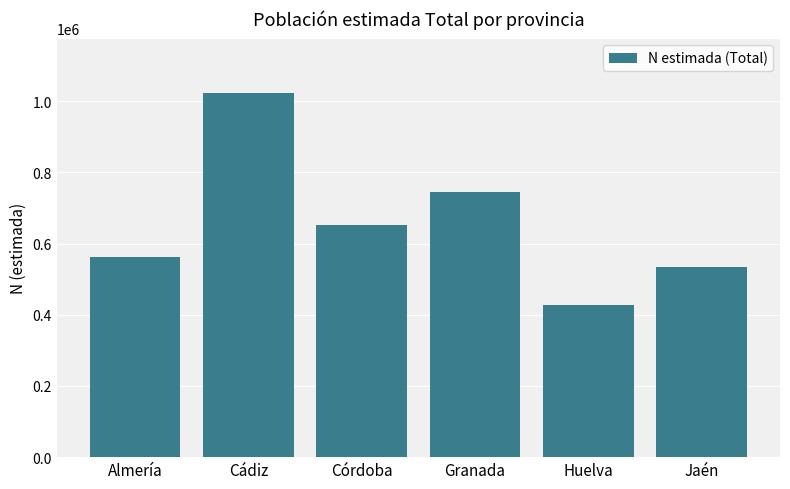

Between Córdoba and Granada, which is larger?

Granada